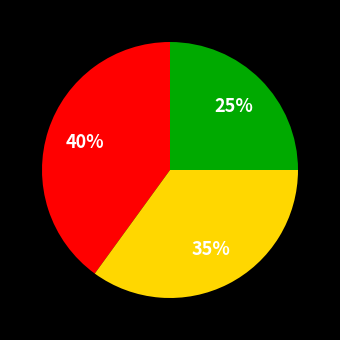

To the nearest percent, what is the difference between the largest and smallest slice percentages?

15%